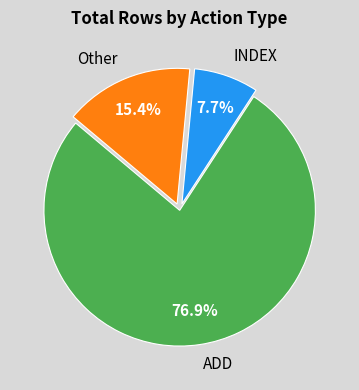

The ADD slice represents 77% of the pie. True or false?

True